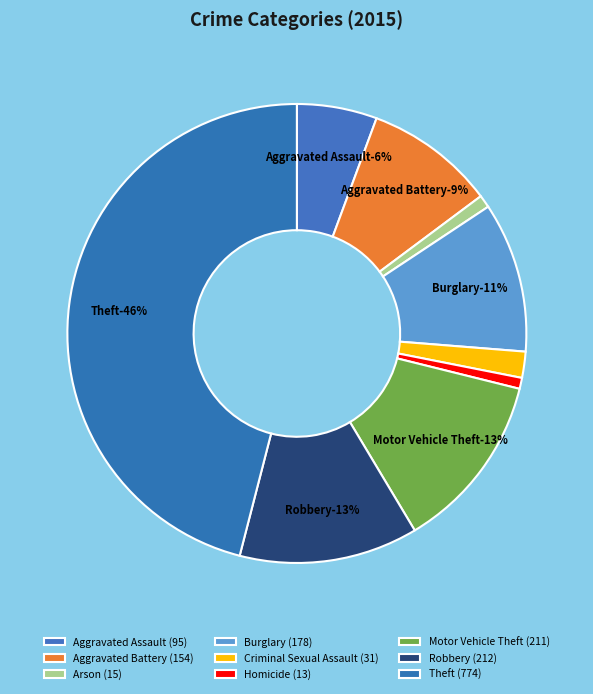

Which category has the biggest portion of the pie?

Theft